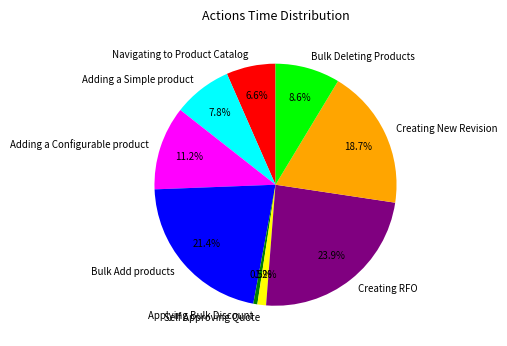

Approximately how many times larger is the value at Self Approving Quote compared to Adding a Configurable product?

0.1